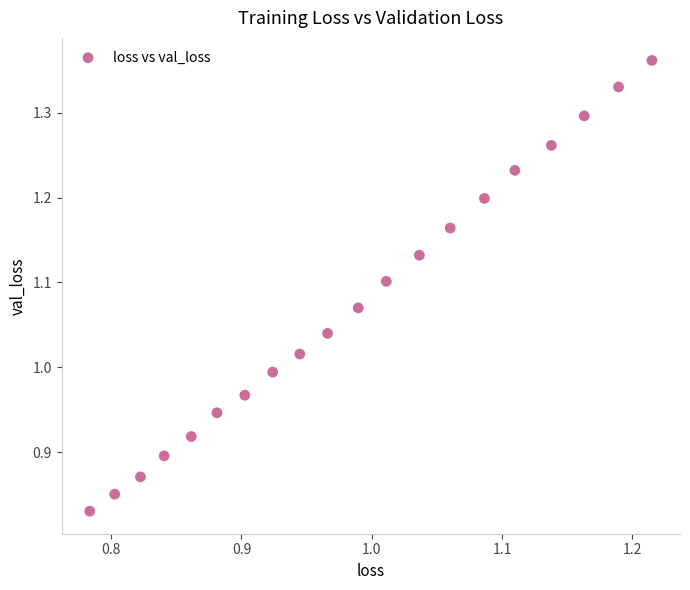

What is the range of Y values (max minus min)?

0.5